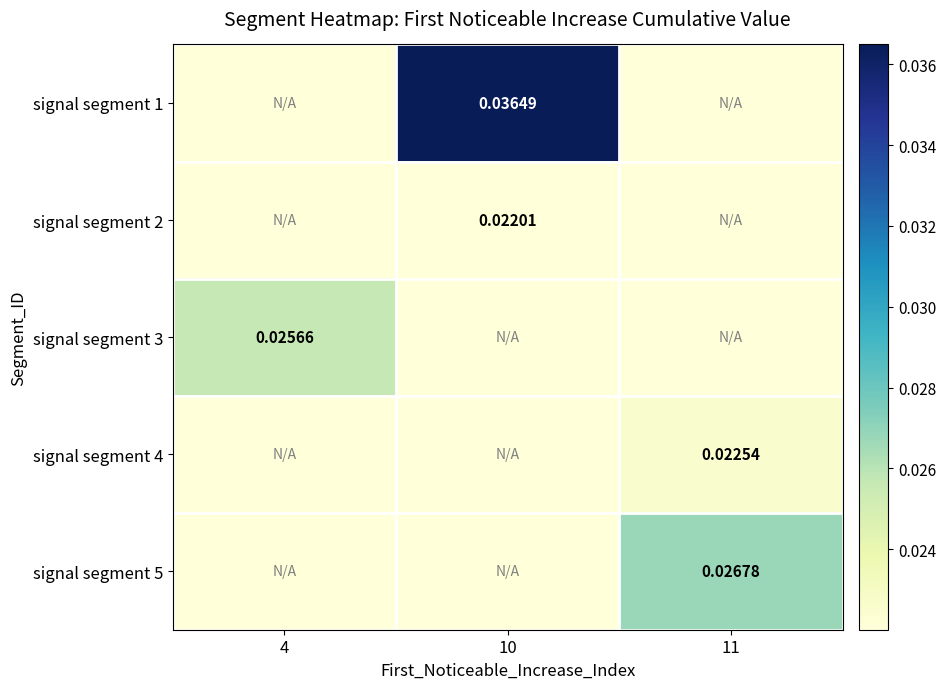

Is the value of signal segment 3 at 4 greater than the value of signal segment 5 at 11?

No